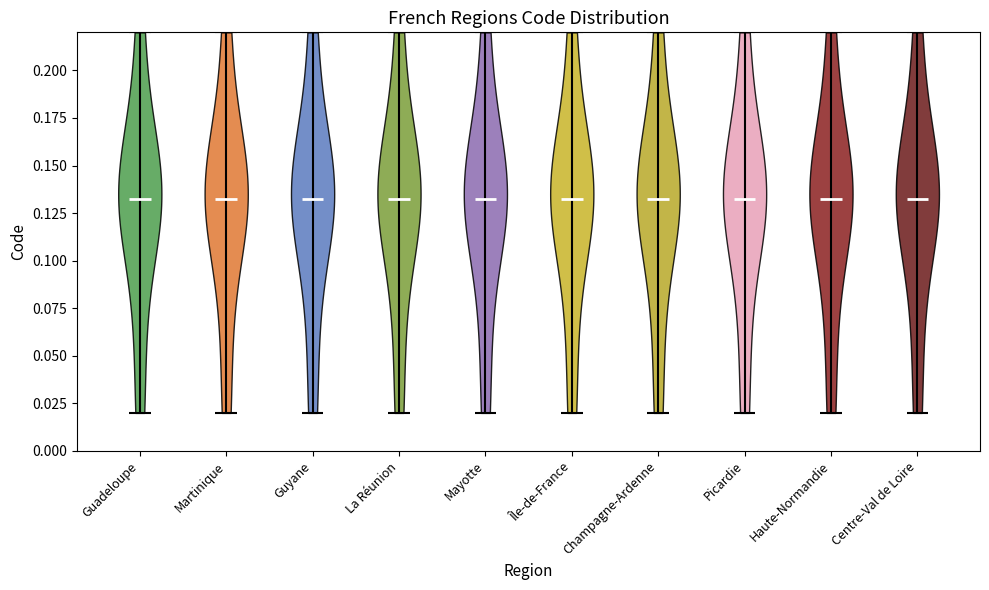

Reading left to right, read every violin against the y-axis: where its median line is, and the lowest and highest points it reaches. The values are not printed on the chart, so give them approximately, as read against the axis.

Guadeloupe: median line 0.135, lowest point 0.020, highest point 0.220
Martinique: median line 0.135, lowest point 0.020, highest point 0.220
Guyane: median line 0.135, lowest point 0.020, highest point 0.220
La Réunion: median line 0.135, lowest point 0.020, highest point 0.220
Mayotte: median line 0.135, lowest point 0.020, highest point 0.220
Île-de-France: median line 0.135, lowest point 0.020, highest point 0.220
Champagne-Ardenne: median line 0.135, lowest point 0.020, highest point 0.220
Picardie: median line 0.135, lowest point 0.020, highest point 0.220
Haute-Normandie: median line 0.135, lowest point 0.020, highest point 0.220
Centre-Val de Loire: median line 0.135, lowest point 0.020, highest point 0.220